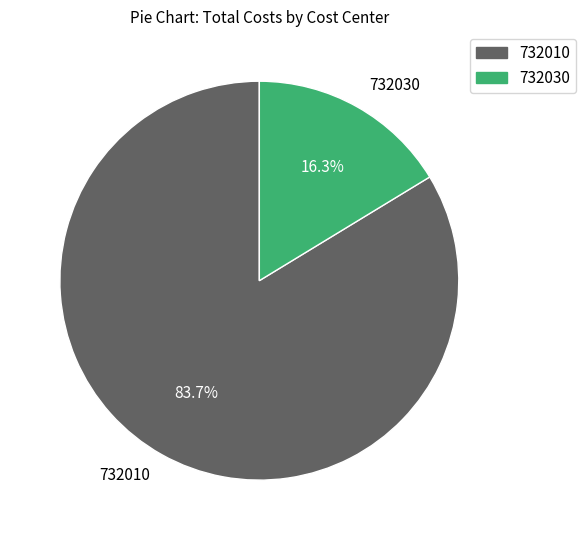

How many slices are in this pie chart?

2